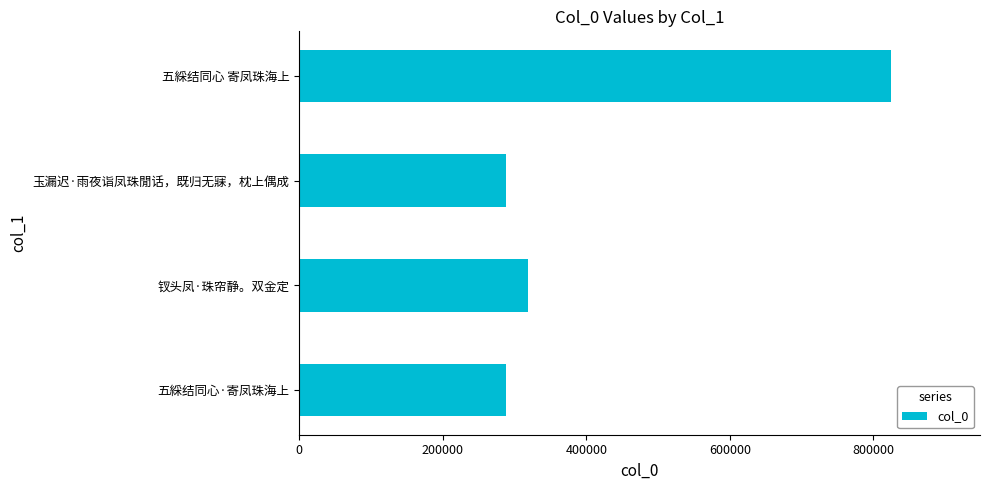

True or false: the data shows 515736 at 钗头凤·珠帘静。双金定.

False